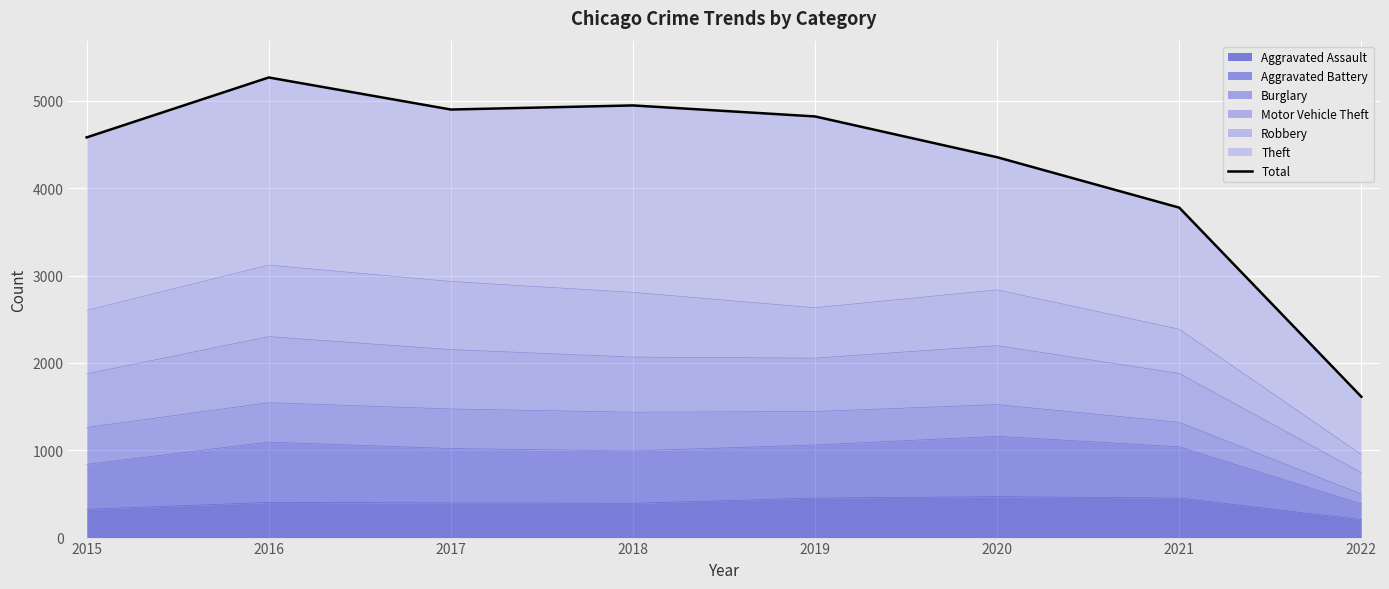

Reading left to right, what are all the values shown in this chart?

4581	5267	4900	4947	4821	4354	3777	1612